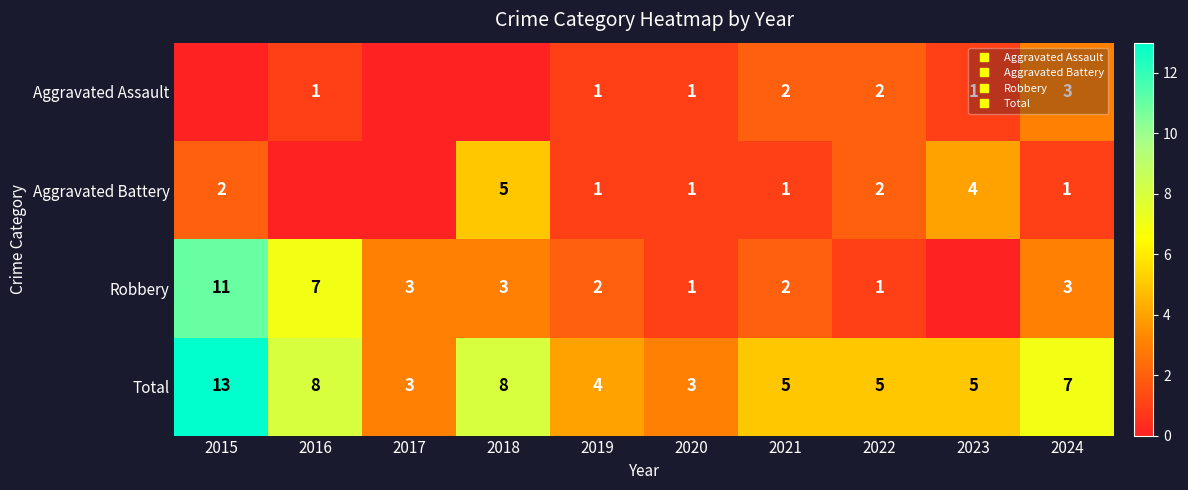

Rank the series by their maximum value, from lowest to highest.

Aggravated Assault, Aggravated Battery, Robbery, Total